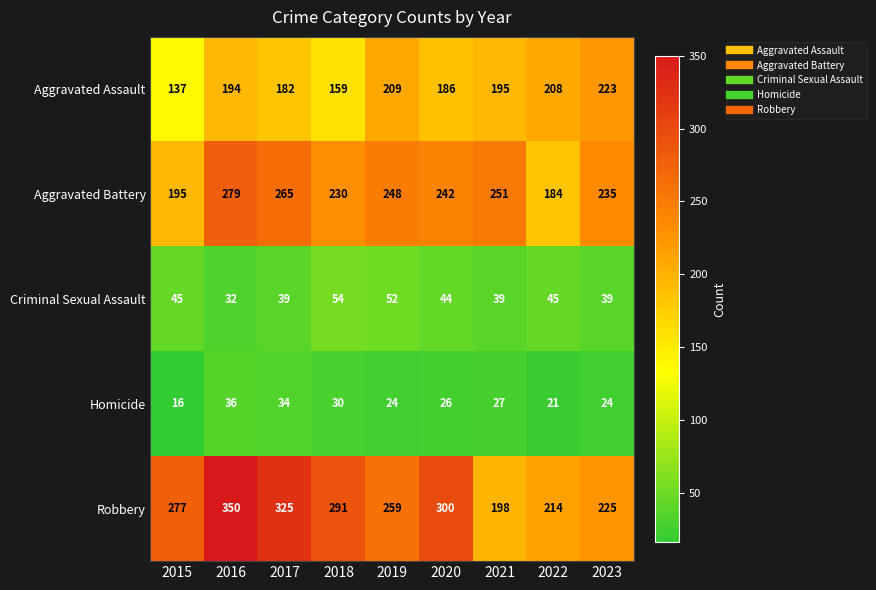

Count the number of data series in this chart.

5